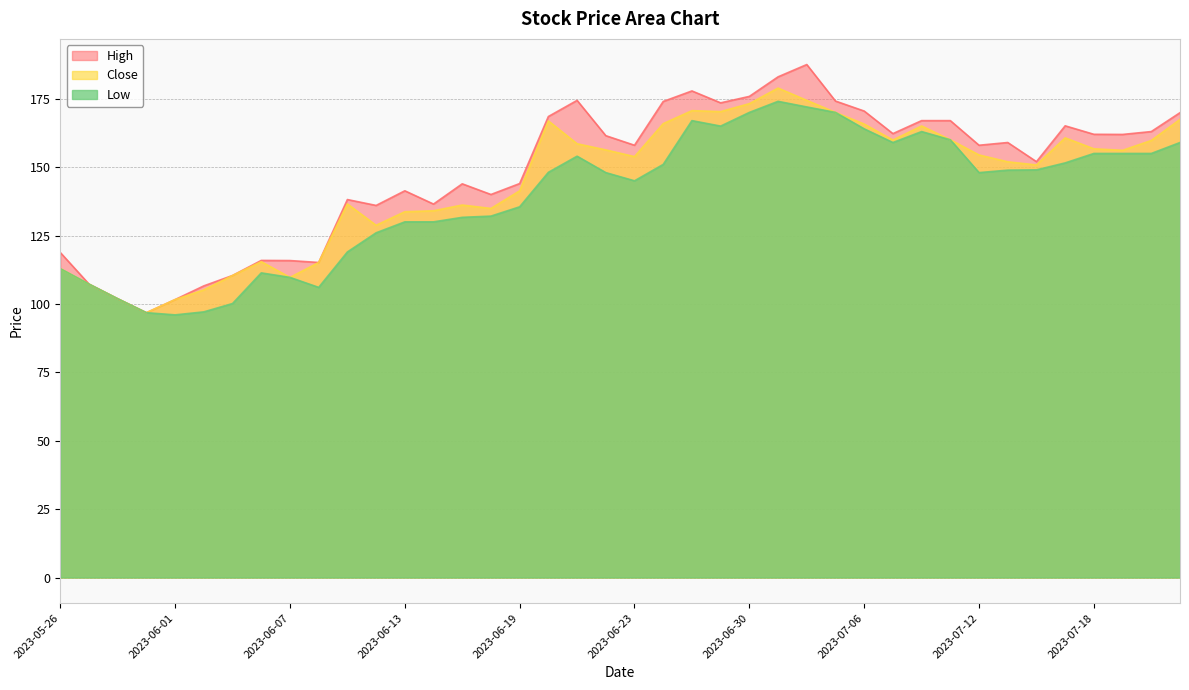

Reading left to right, list all the values displayed in this chart.

High: 118.8	107.2	101.9	96.8	101.6	106.6	110.4	115.9	115.8	115.2	138.2	136.0	141.3	136.5	143.9	140.0	144.0	168.5	174.4	161.5	158.0	174.0	177.8	173.5	175.8	183.0	187.5	174.2	170.5	162.2	167.0	167.0	158.0	159.0	152.0	165.1	162.0	161.9	163.0	169.9
Close: 112.9	107.2	101.9	96.8	101.6	105.2	110.4	115.5	109.7	115.2	136.6	128.8	133.7	134.1	136.2	134.9	141.3	166.9	158.6	156.3	153.8	165.9	170.7	170.3	173.2	178.9	174.4	170.0	165.8	159.9	165.1	160.0	154.4	151.9	150.8	160.7	156.7	156.2	159.8	167.4
Low: 112.9	107.2	101.9	96.8	96.0	97.1	100.2	111.3	109.7	106.0	119.0	126.0	130.0	130.0	131.7	132.1	135.5	148.1	154.0	148.0	145.0	151.0	167.0	165.0	170.0	174.1	172.0	170.0	164.0	159.0	163.0	160.0	148.0	148.9	149.0	151.6	155.0	155.0	155.0	159.0